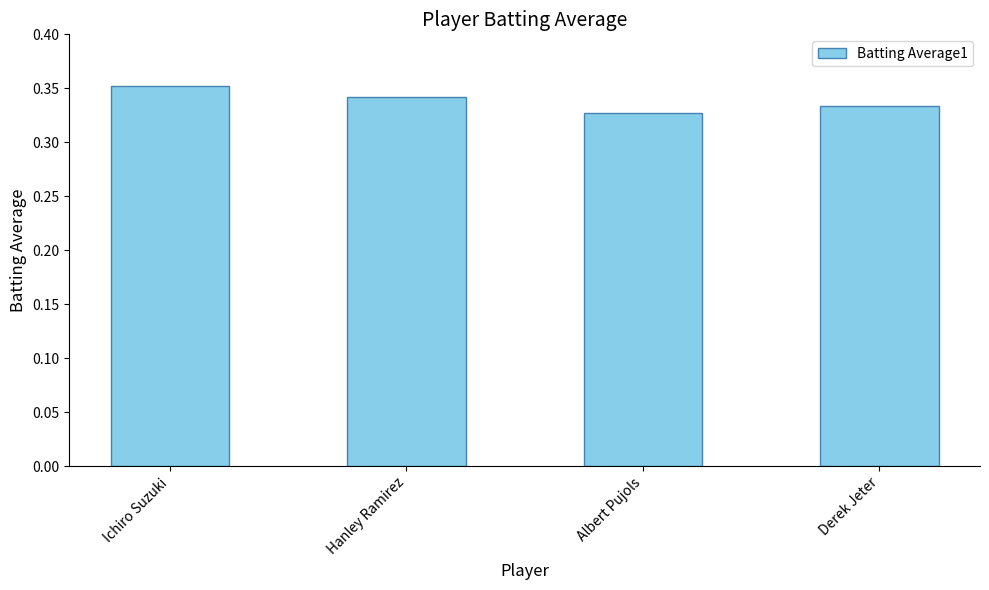

What position from the right is Derek Jeter?

1